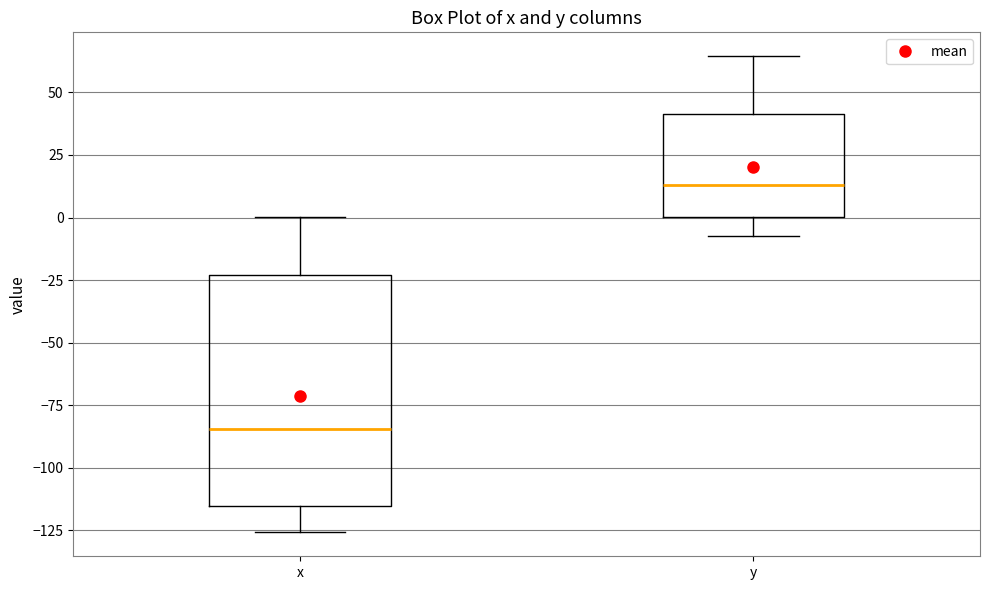

Where is the upper edge of the box for x on the y-axis? The values are not printed on the chart, so give them approximately, as read against the axis.

-25